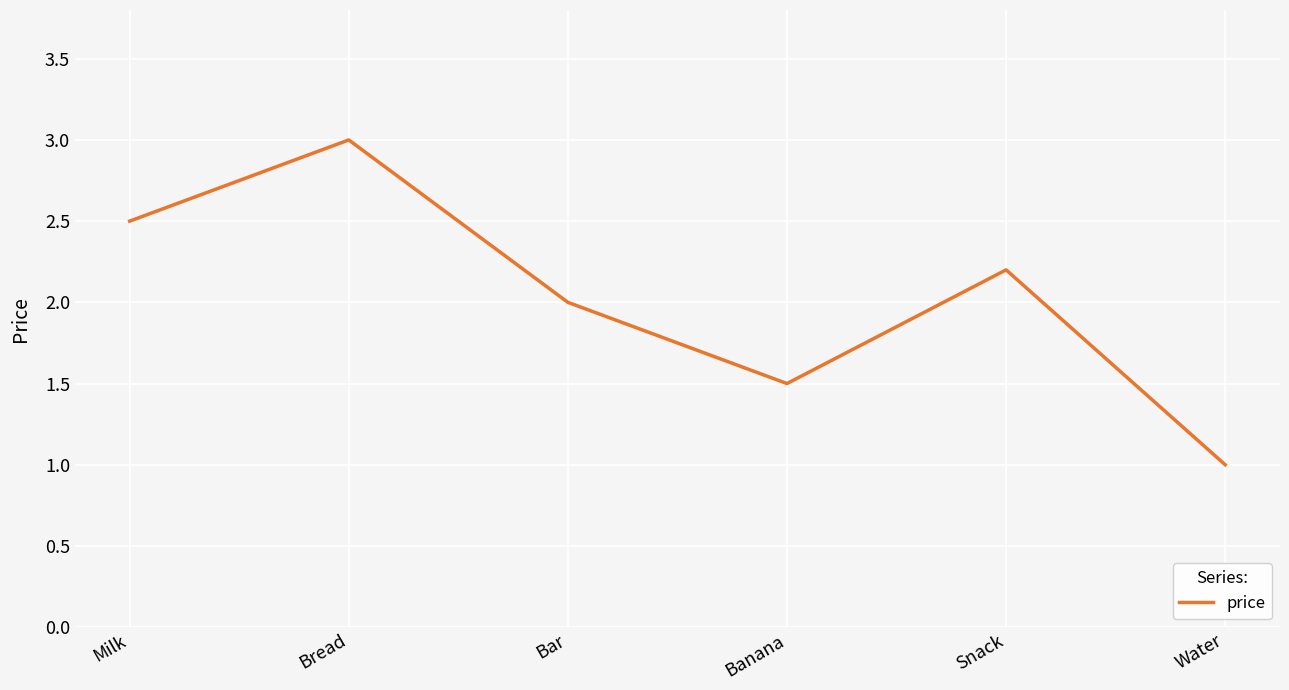

Reading left to right, extract all data points from this chart.

2.5	3.0	2.0	1.5	2.2	1.0